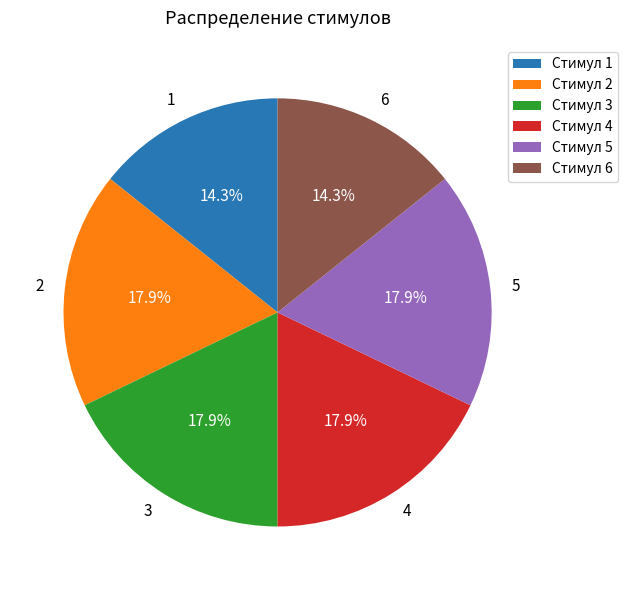

To the nearest percent, what percentage of the pie is 1?

14%